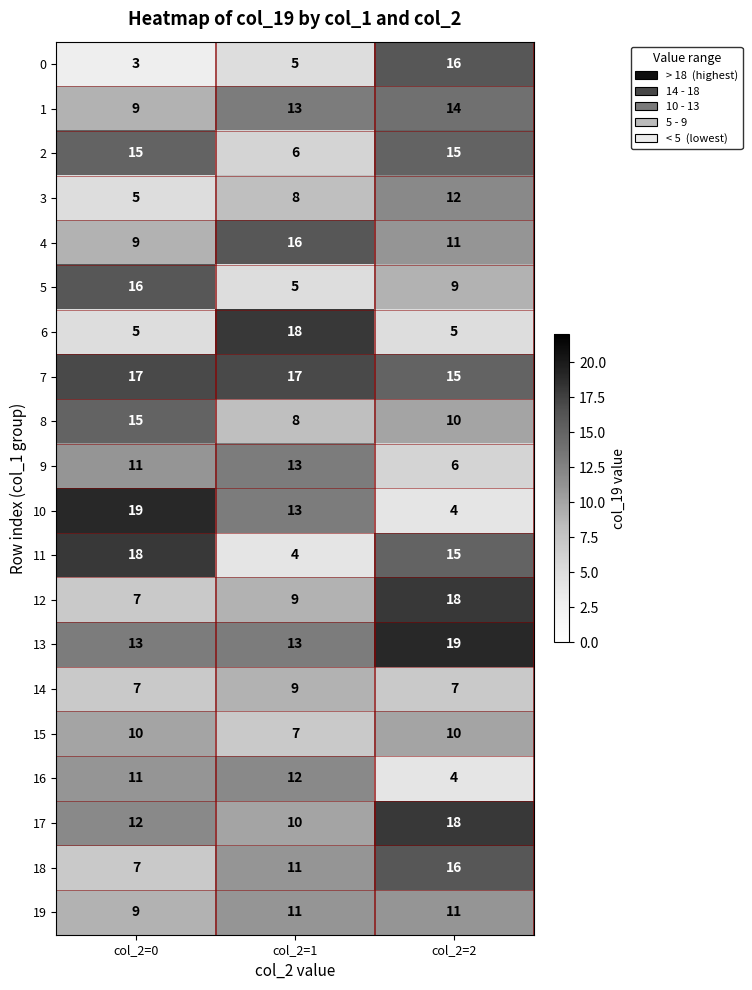

At how many categories does at least one series exceed 11?

3